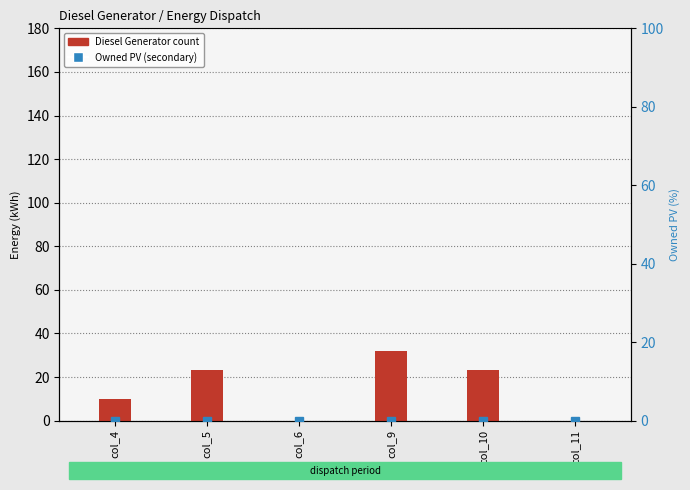

Reading right to left, what are all the values shown in this chart?

Diesel Generator: col_11=0	col_10=23	col_9=32	col_6=0	col_5=23	col_4=10
Owned PV: col_11=0	col_10=0	col_9=0	col_6=0	col_5=0	col_4=0